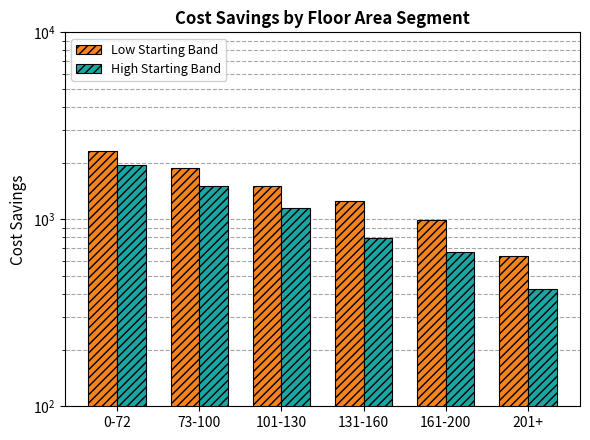

What is the value of the High Starting Band bar at the 5th from the left?

670.4